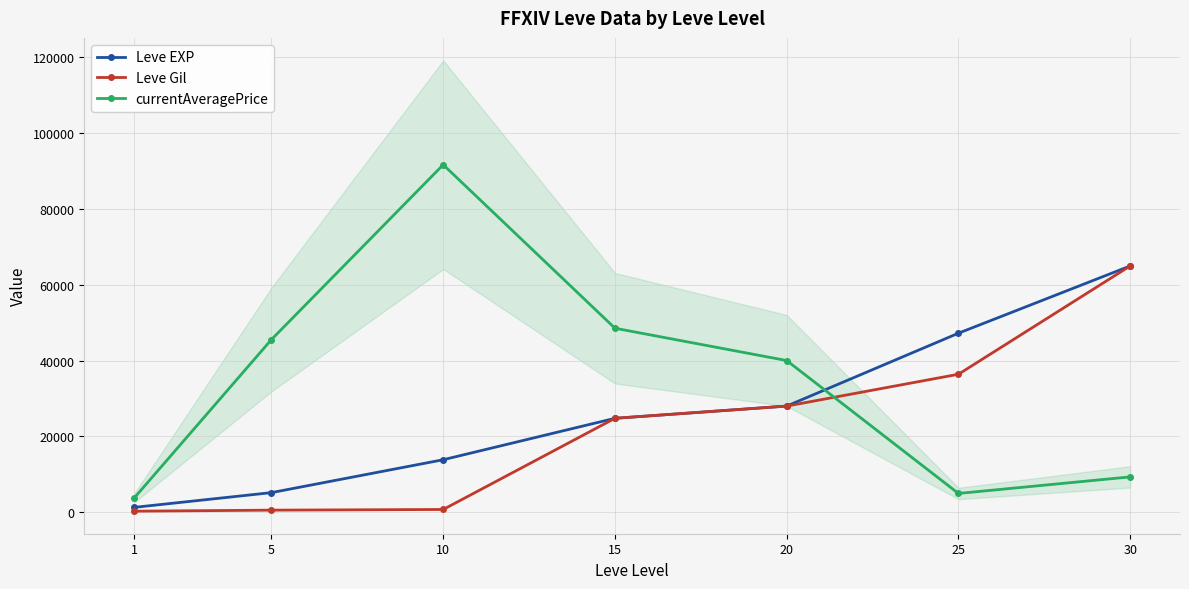

Is it true that currentAveragePrice equals 39999.5 at 20?

True